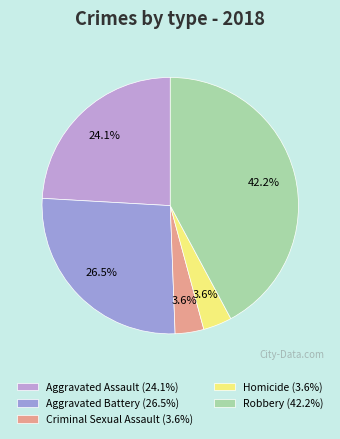

What is the ratio of the value at Criminal Sexual Assault to the value at Aggravated Battery?

0.1